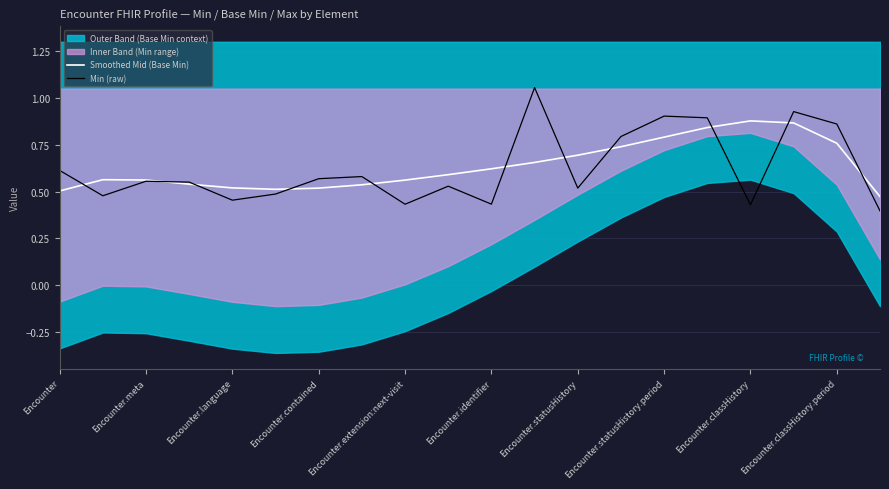

Rank the series at 17 from highest to lowest value.

Min (raw), Smoothed Mid (Base Min)